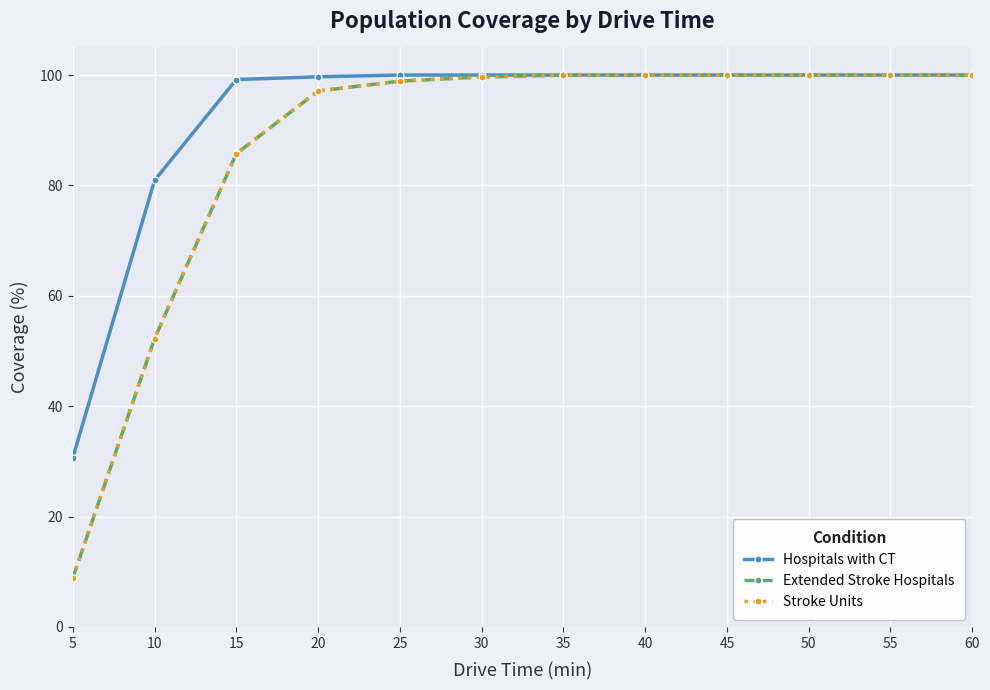

Is this an area chart (filled region under the line)?

No